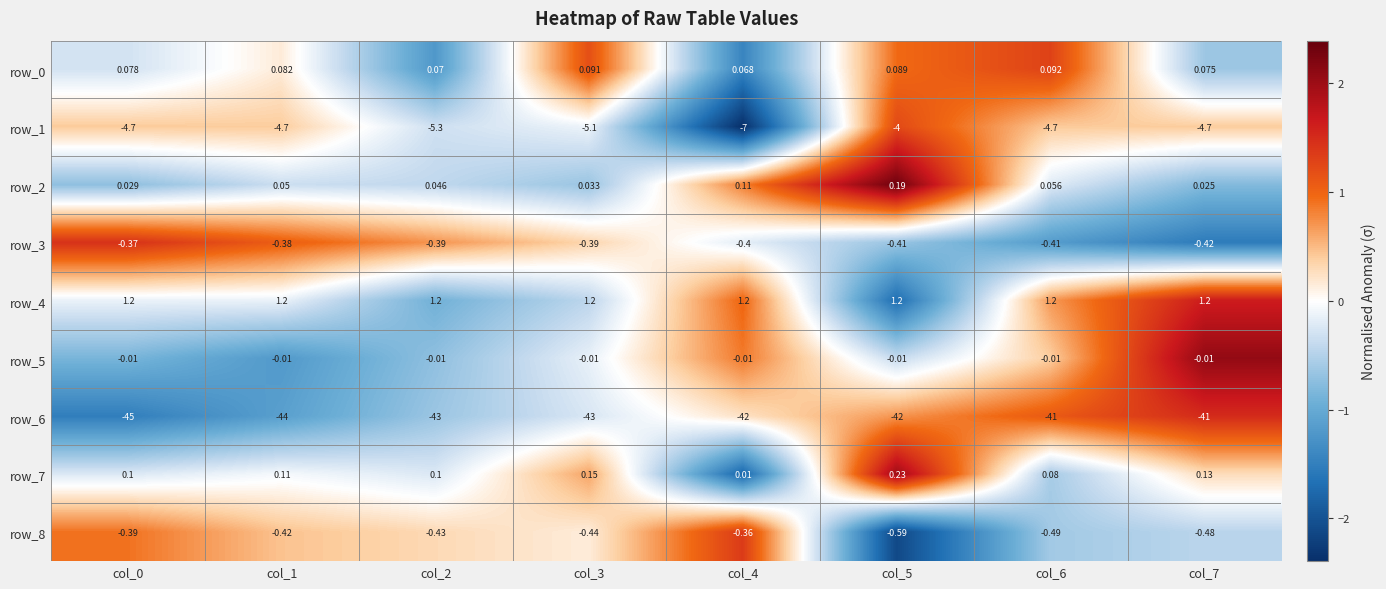

Read the row_3 value at col_0.

-0.4